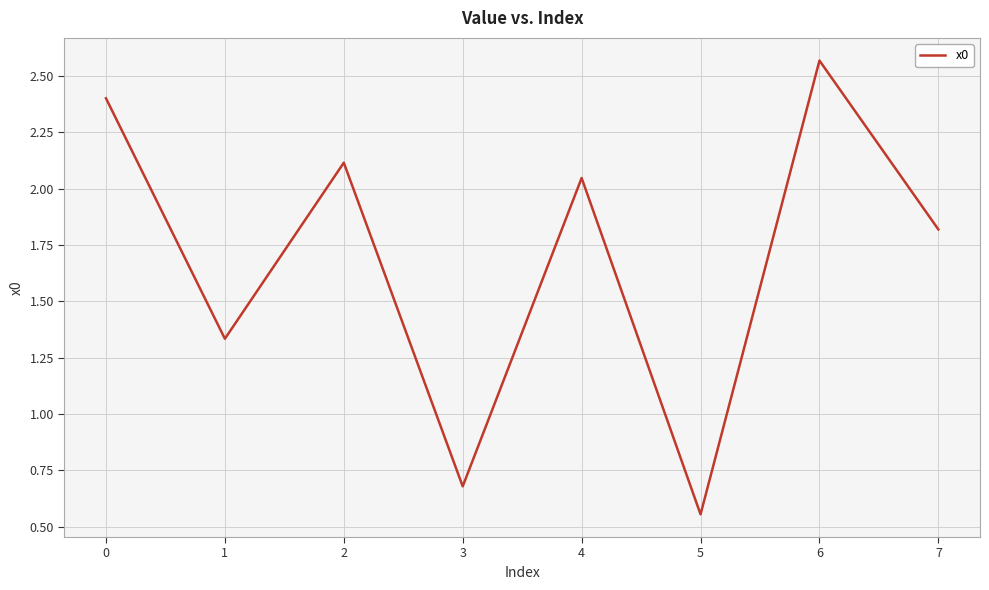

How many values are below 2?

4